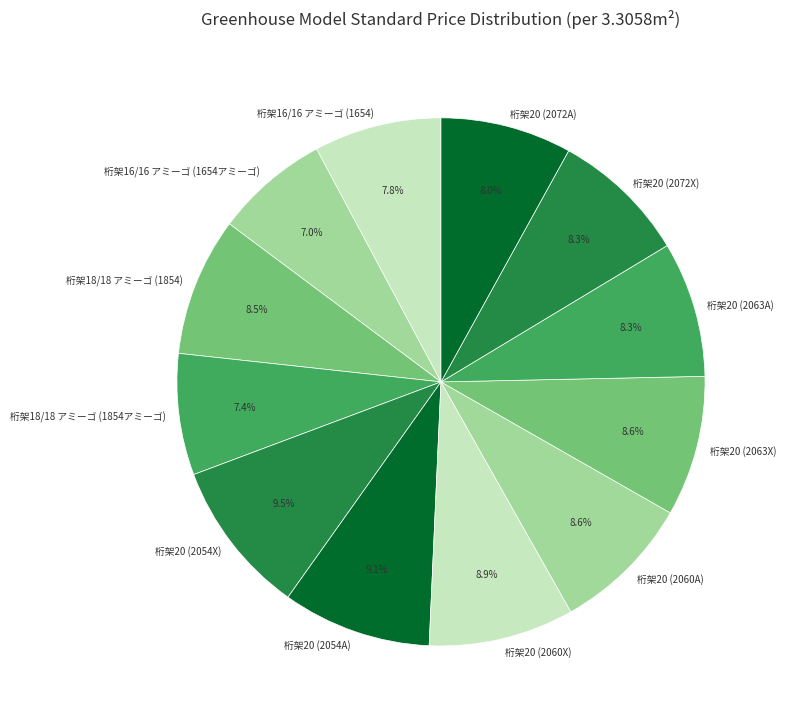

Does 桁架20 (2054A) represent more than half of the total?

No